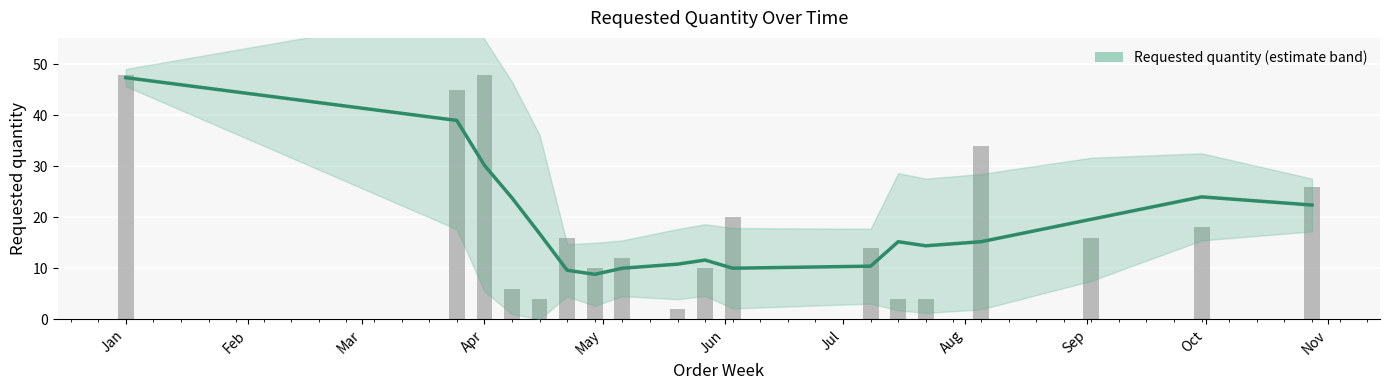

What is the sum of all values?

337